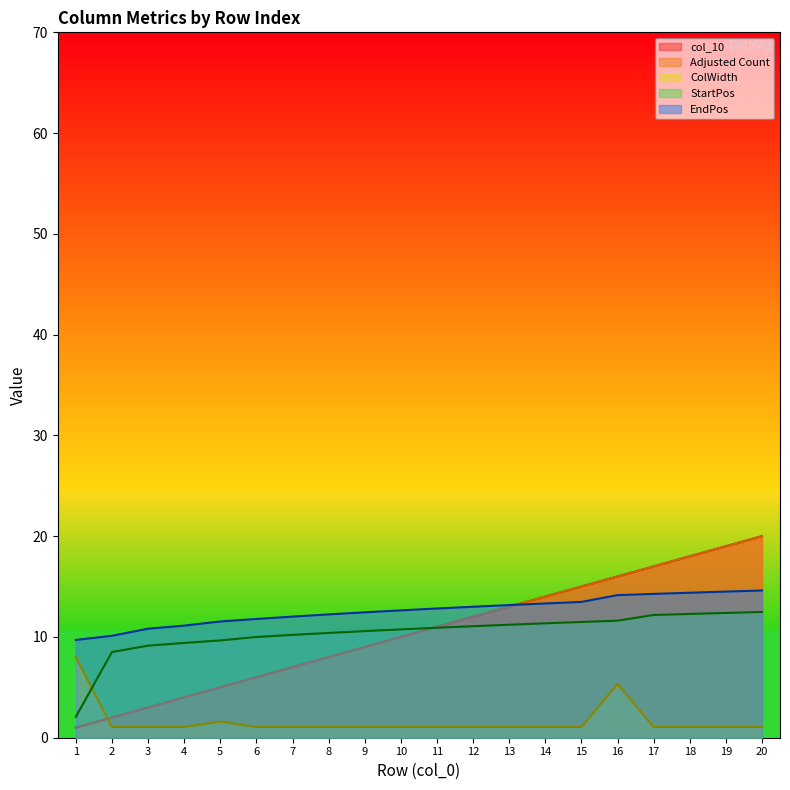

What is the total value across all series at 13?

40.2